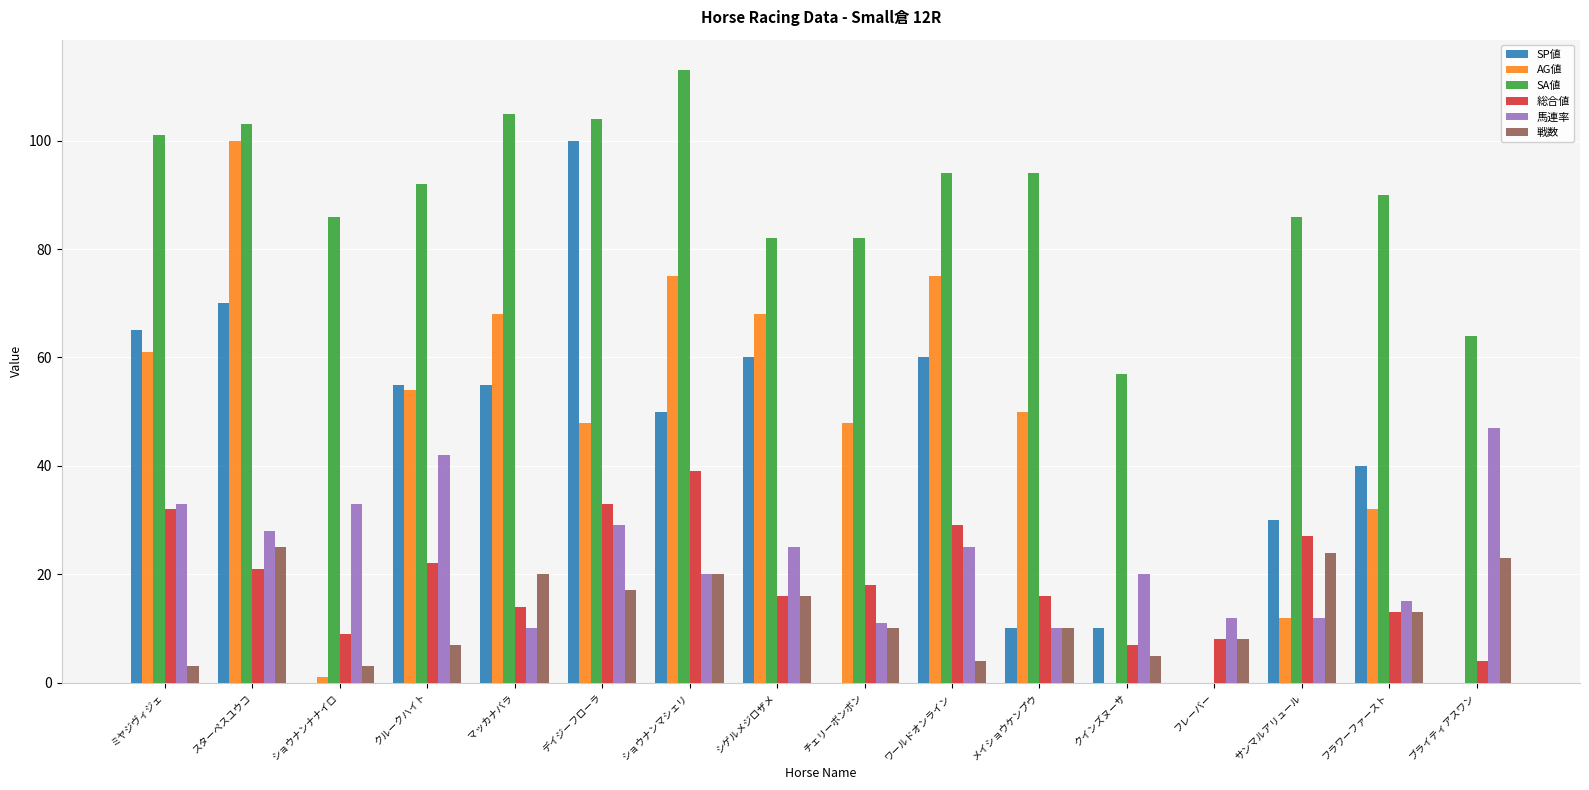

What is the total value across all series at チェリーボンボン?

169